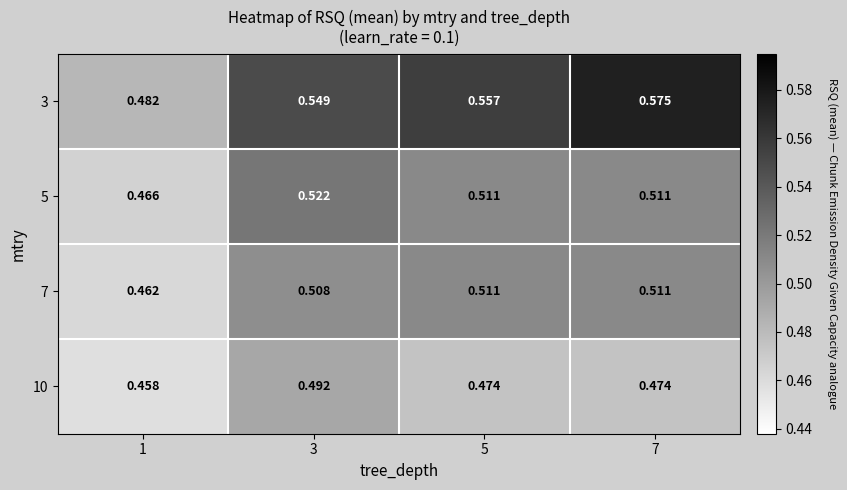

Is the value of 7 at 3 greater than the value of 5 at 3?

No